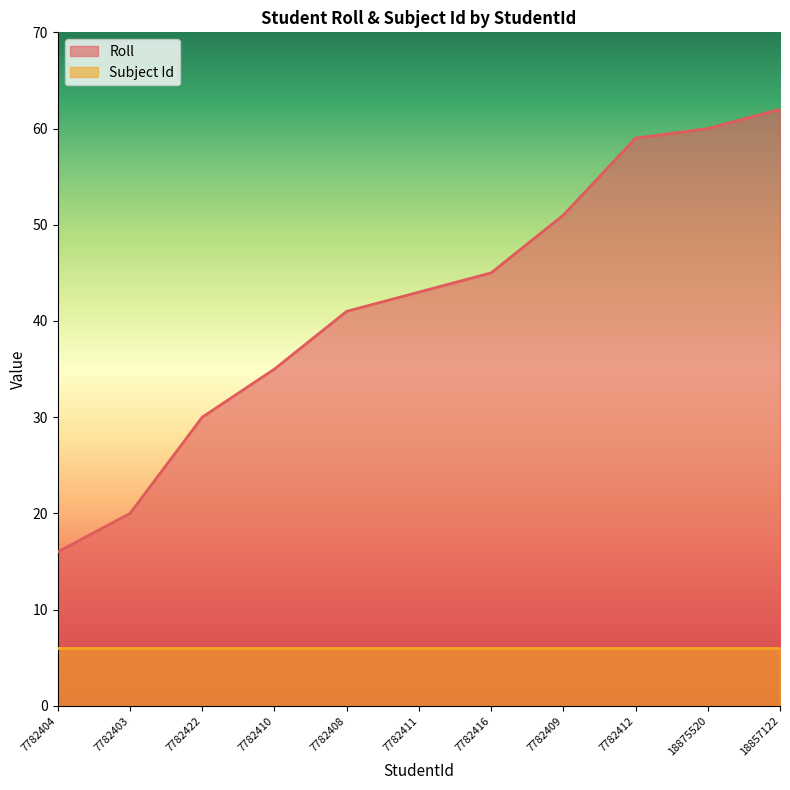

Does the chart display data point markers on the line(s)?

No